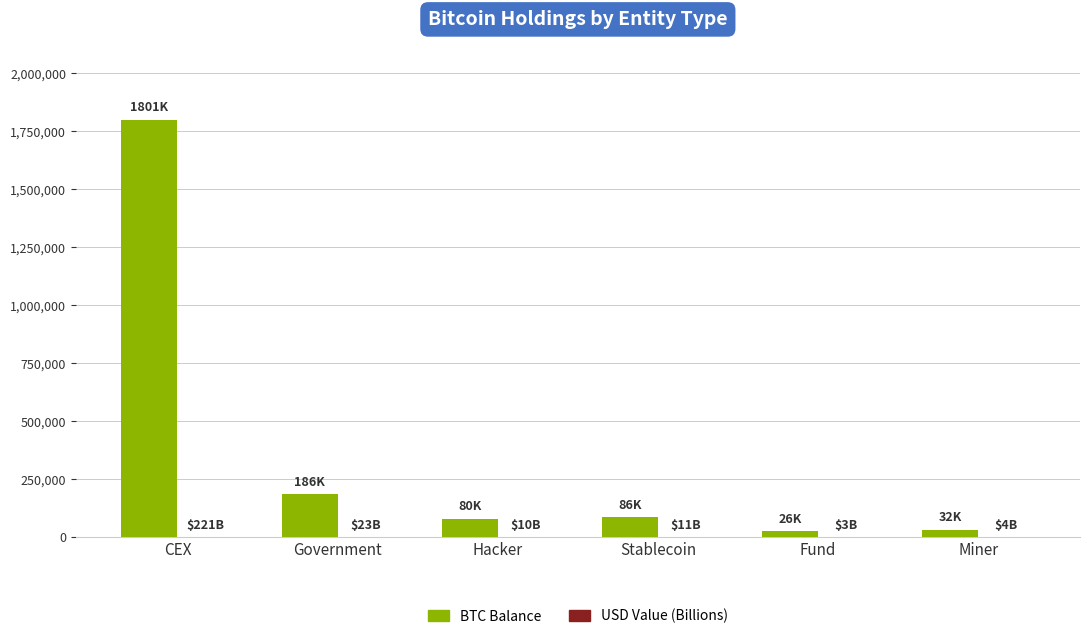

At which category is the sum across all series the highest?

CEX